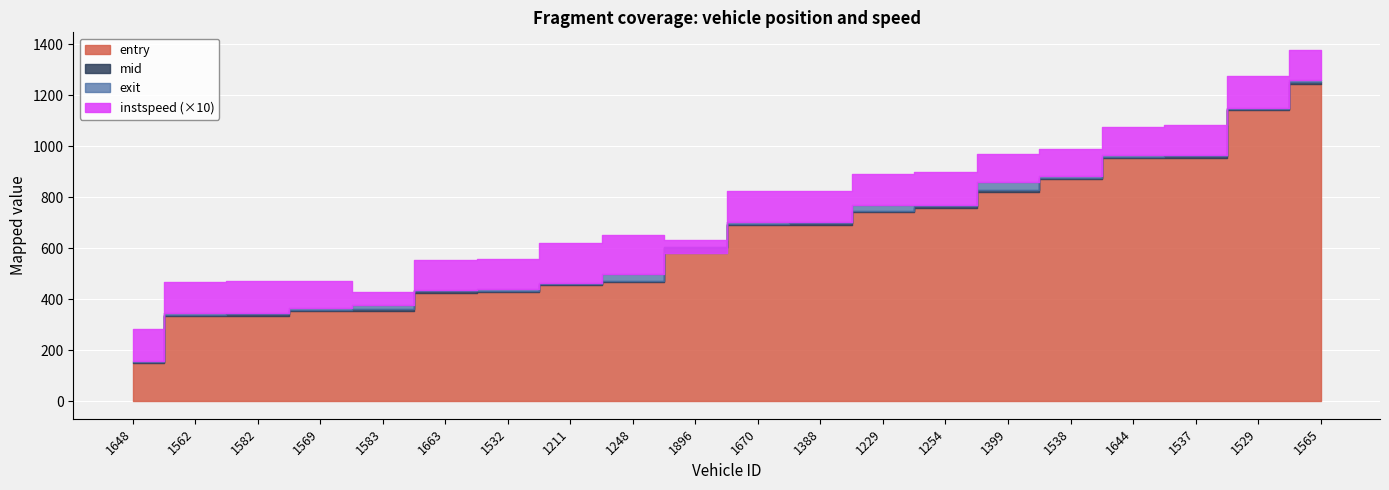

At how many categories does at least one series exceed 335?

19